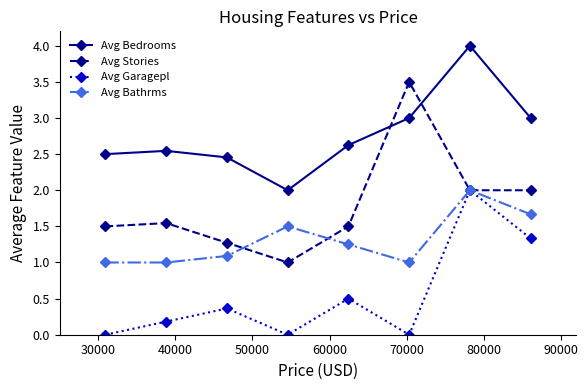

True or false: Avg Bedrooms has more than 0 points higher than both neighbors.

True